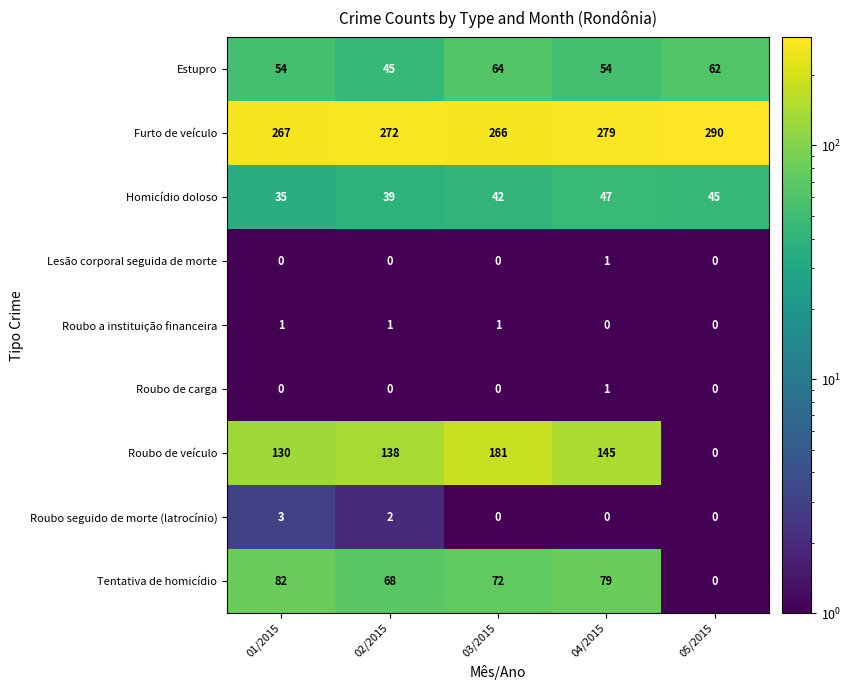

Count the Lesão corporal seguida de morte values in the range 0 to 1.

5